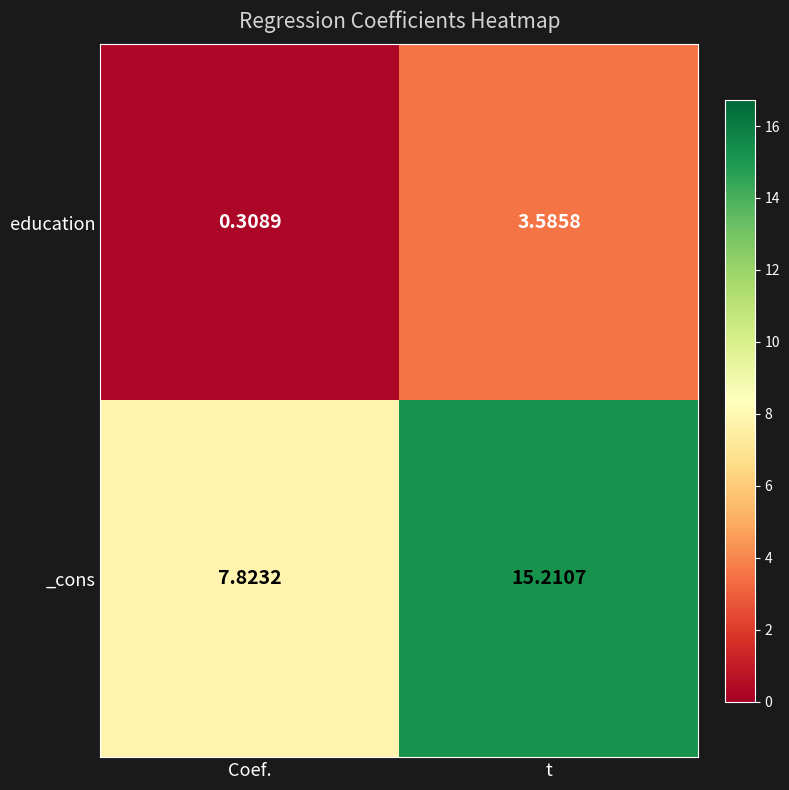

What is the difference between the highest and lowest values at Coef.?

7.5